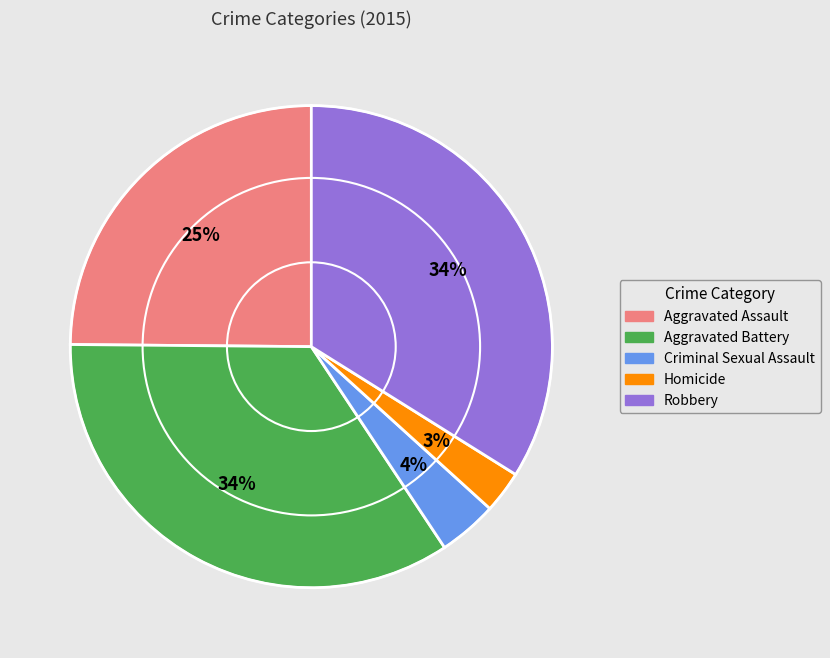

What percentage is the Homicide slice, to the nearest percent?

3%